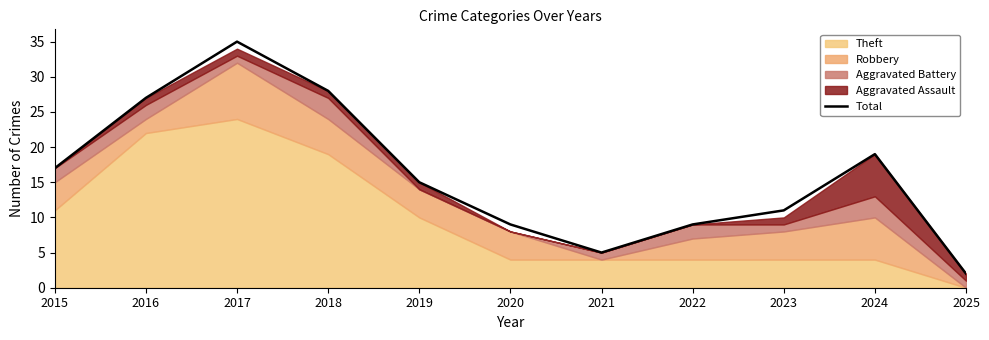

Approximately how many times larger is the value at 2017 compared to 2015?

2.1